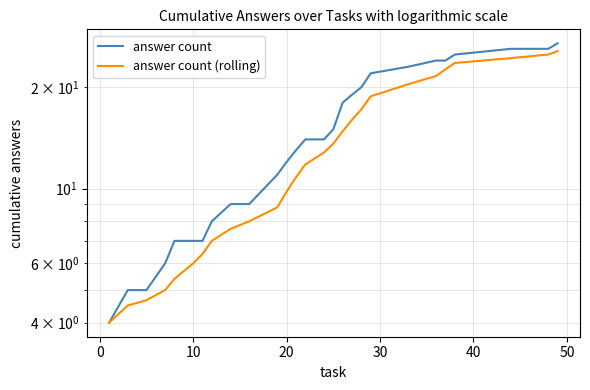

Rank the series by their maximum value, from lowest to highest.

answer count (rolling), answer count